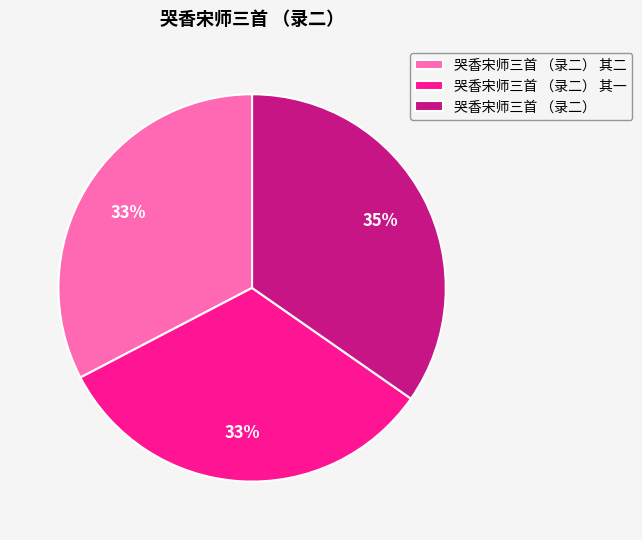

Which category has the biggest portion of the pie?

哭香宋师三首 （录二）